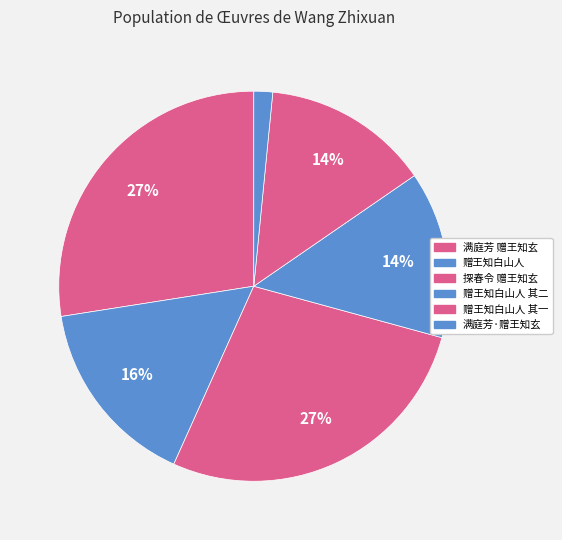

What is the largest slice in the pie chart?

满庭芳 赠王知玄